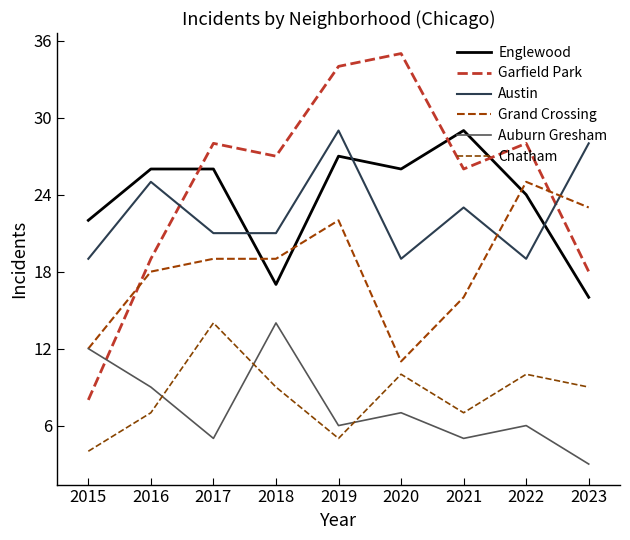

How many lines are shown in the chart?

6